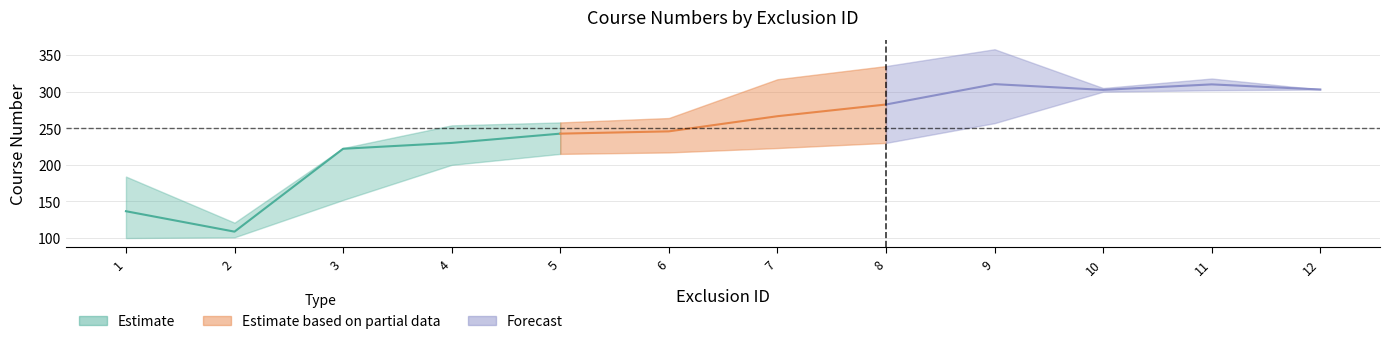

What is the sum of all upper values?

3240.0